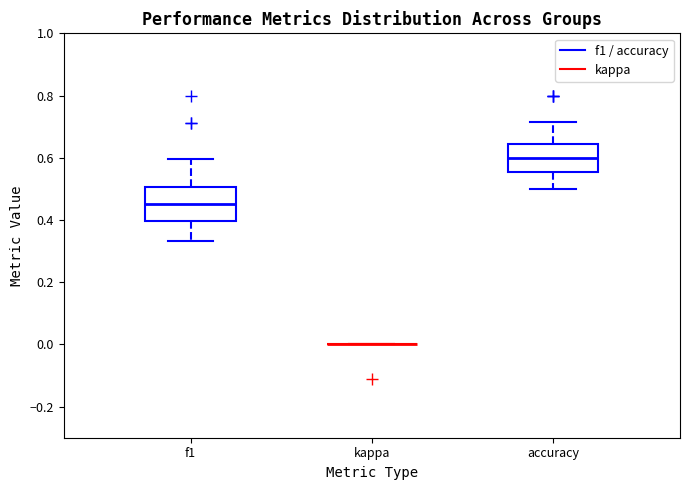

Reading left to right, read every box against the y-axis: the position of its median line, the range the box covers, and the ends of its whiskers. The values are not printed on the chart, so give them approximately, as read against the axis.

f1: median 0.46, box 0.40 to 0.50, whiskers 0.34 to 0.60
kappa: box collapsed to a line at 0.00, whiskers 0.00 to 0.00
accuracy: median 0.60, box 0.56 to 0.64, whiskers 0.50 to 0.72